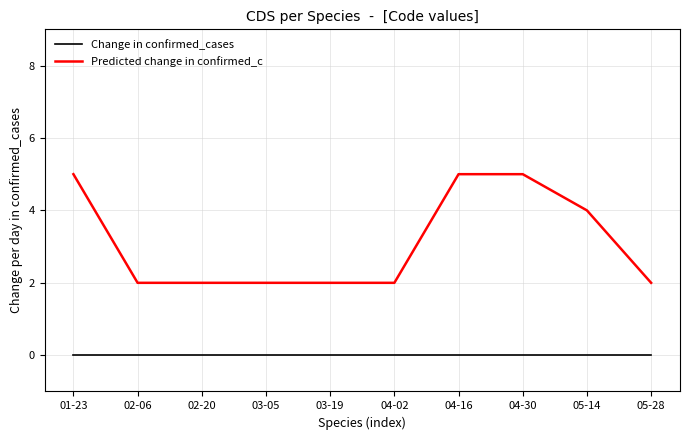

Rank the series at 04-02 from lowest to highest value.

Change in confirmed_cases, Predicted change in confirmed_c